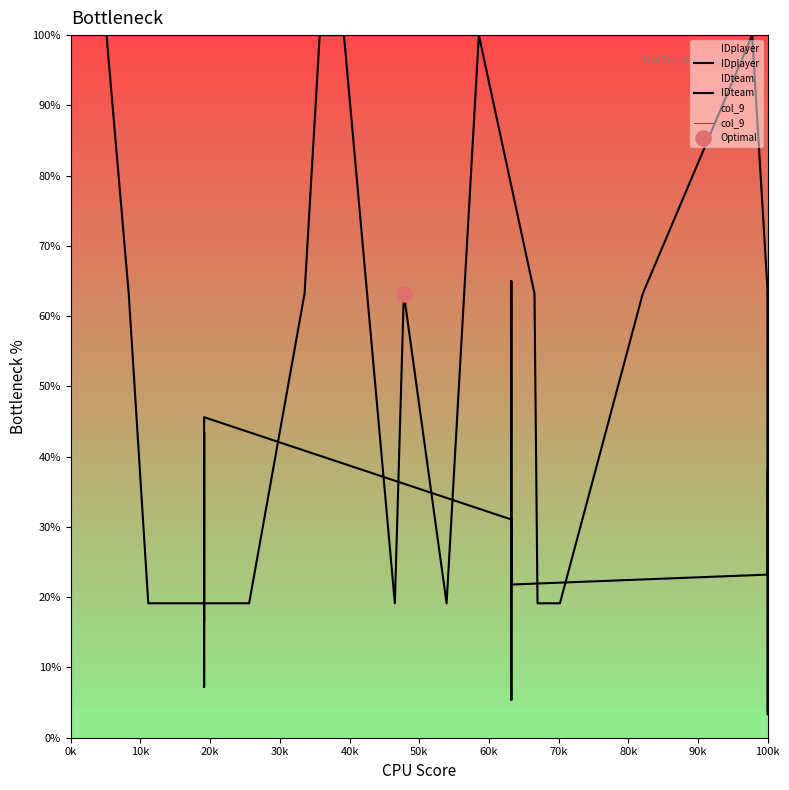

Which series reaches the maximum Y coordinate?

IDplayer